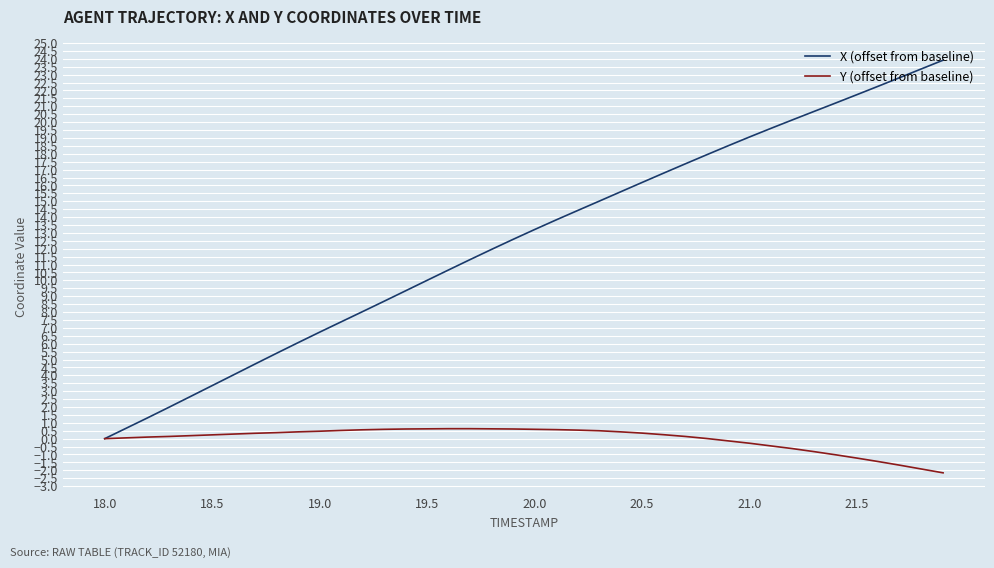

What is the minimum value shown in the chart?

-2.2